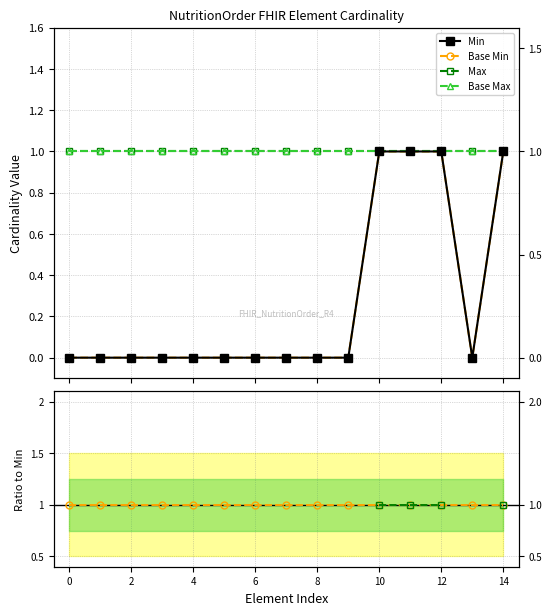

Rank the series by their maximum value, from lowest to highest.

Min, Base Min, Max, Base Max, Max ratio, Base Min ratio